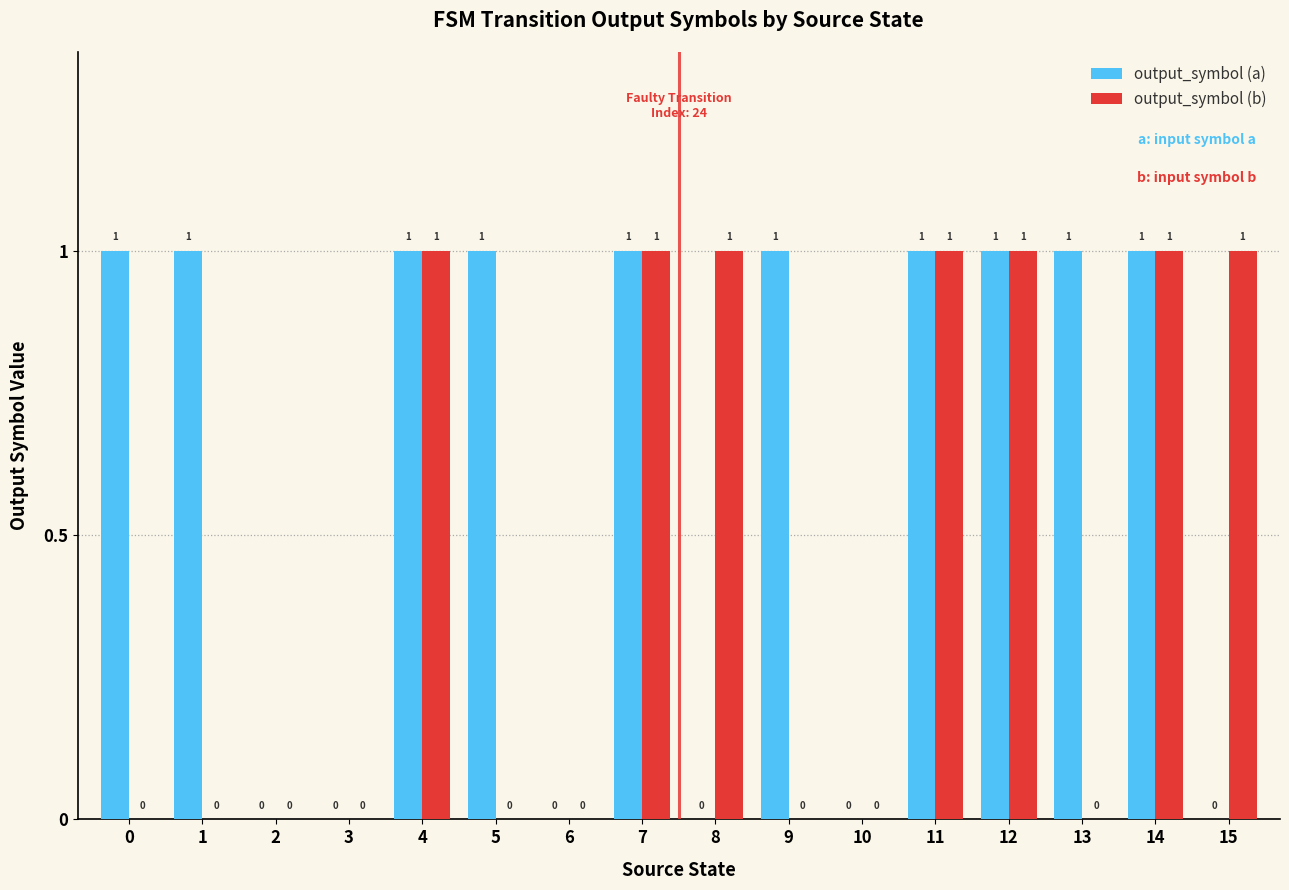

Which series has the largest total across all categories?

output_symbol (a)